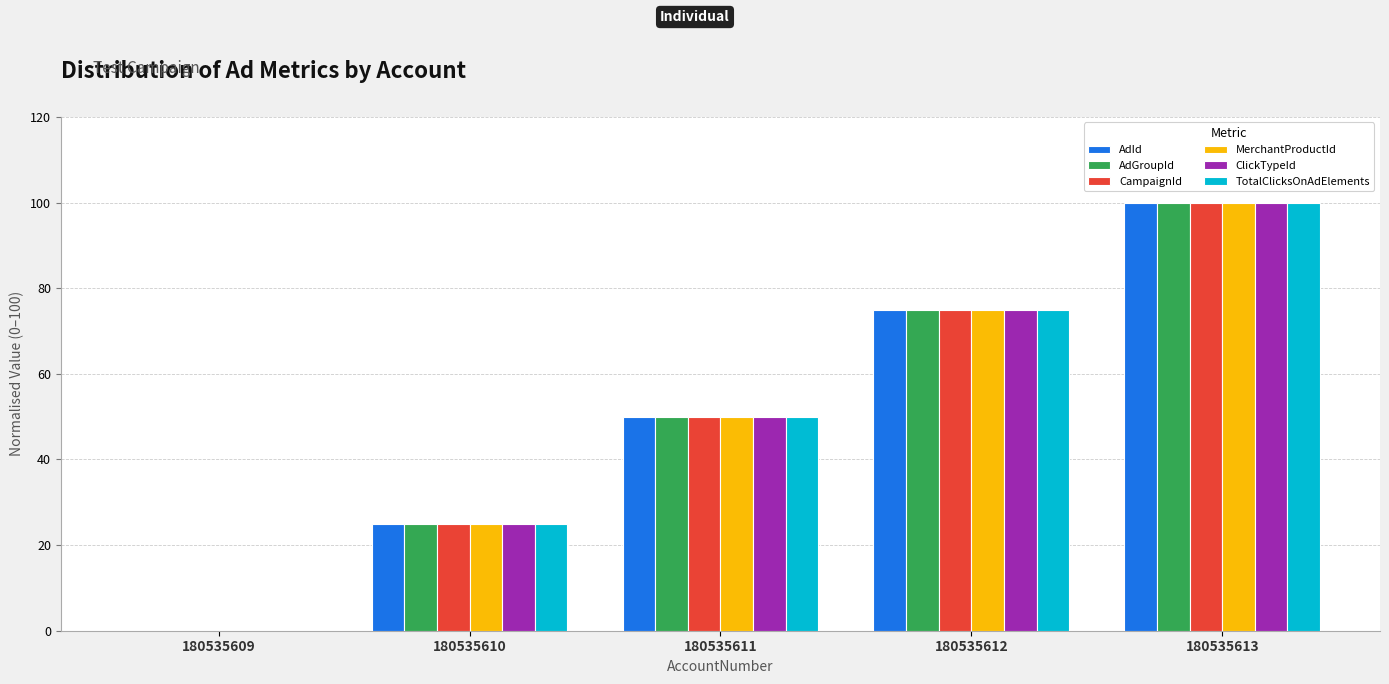

Count the number of data series in this chart.

6